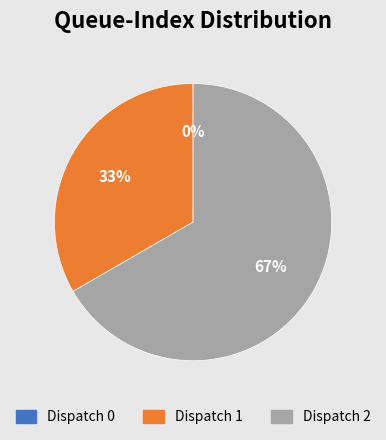

Which slice is the smallest?

Dispatch 0